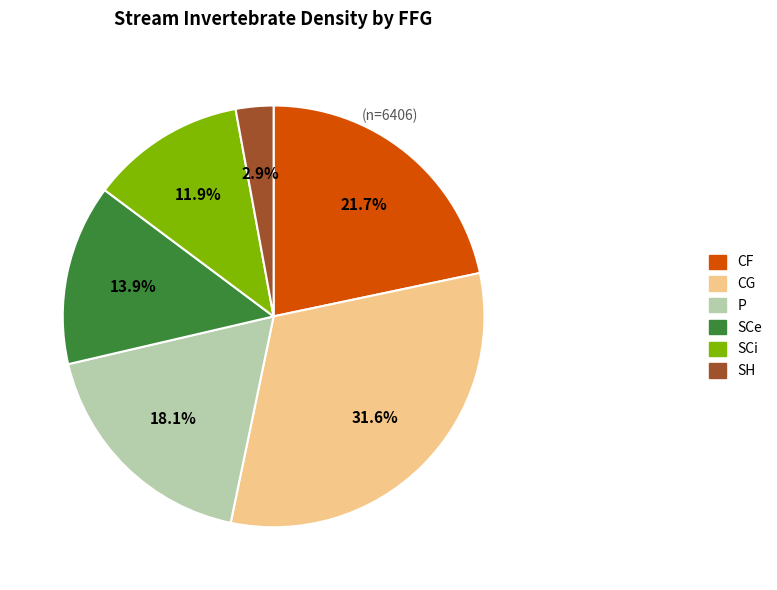

Is the sum of CF and P greater than half?

No